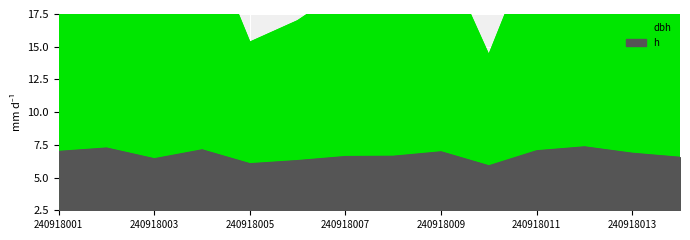

How many values in the h series are below 6?

1